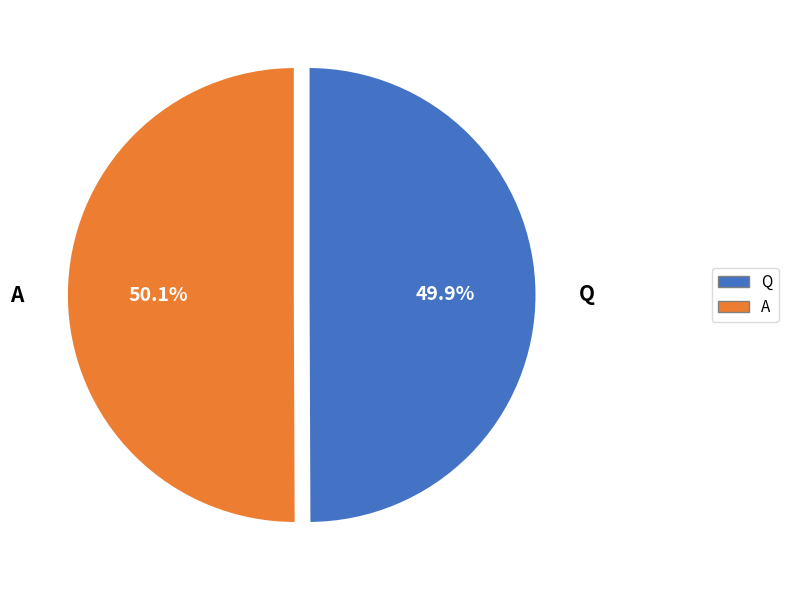

What percentage is the A slice, to the nearest percent?

50%